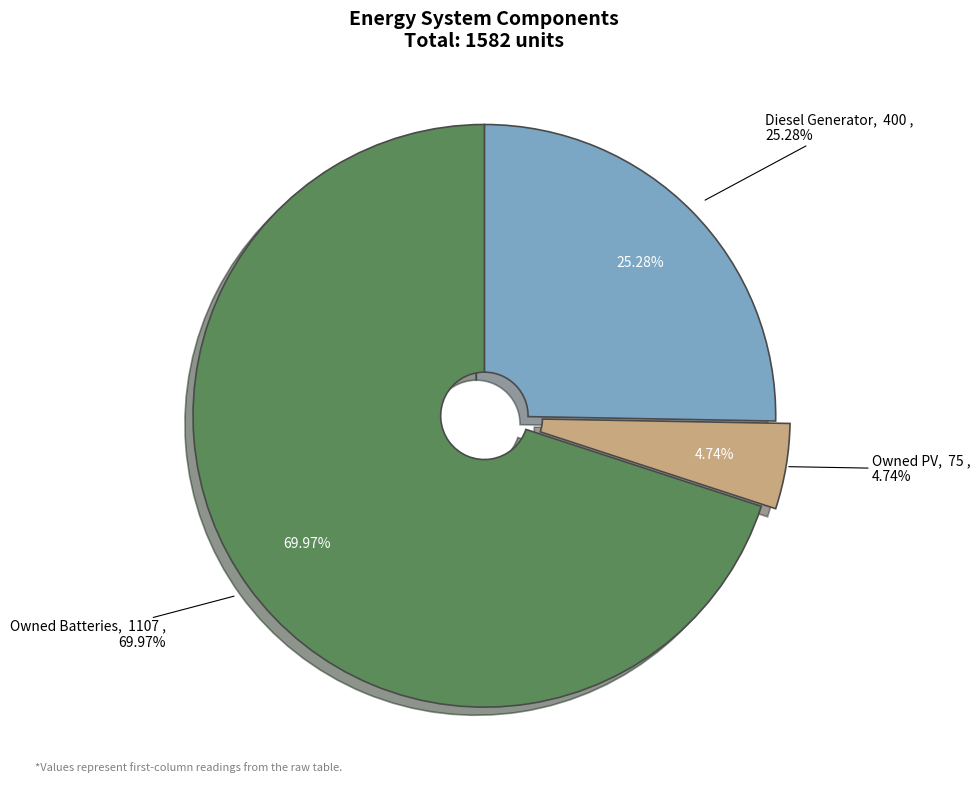

To the nearest percent, what is the average slice percentage?

33%